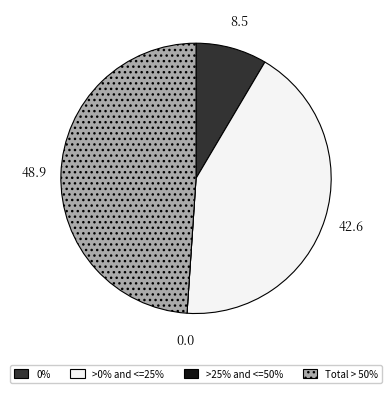

Which has a higher value, Total > 50% or >0% and <=25%?

Total > 50%